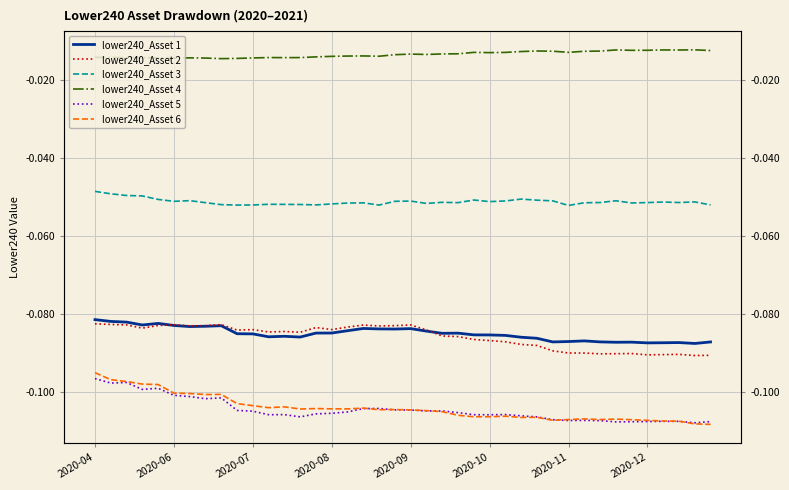

Reading left to right, what are all the values shown in this chart?

lower240_Asset 1: -0.1	-0.1	-0.1	-0.1	-0.1	-0.1	-0.1	-0.1	-0.1	-0.1	-0.1	-0.1	-0.1	-0.1	-0.1	-0.1	-0.1	-0.1	-0.1	-0.1	-0.1	-0.1	-0.1	-0.1	-0.1	-0.1	-0.1	-0.1	-0.1	-0.1	-0.1	-0.1	-0.1	-0.1	-0.1	-0.1	-0.1	-0.1	-0.1	-0.1
lower240_Asset 2: -0.1	-0.1	-0.1	-0.1	-0.1	-0.1	-0.1	-0.1	-0.1	-0.1	-0.1	-0.1	-0.1	-0.1	-0.1	-0.1	-0.1	-0.1	-0.1	-0.1	-0.1	-0.1	-0.1	-0.1	-0.1	-0.1	-0.1	-0.1	-0.1	-0.1	-0.1	-0.1	-0.1	-0.1	-0.1	-0.1	-0.1	-0.1	-0.1	-0.1
lower240_Asset 3: -0.0	-0.0	-0.0	-0.0	-0.1	-0.1	-0.1	-0.1	-0.1	-0.1	-0.1	-0.1	-0.1	-0.1	-0.1	-0.1	-0.1	-0.1	-0.1	-0.1	-0.1	-0.1	-0.1	-0.1	-0.1	-0.1	-0.1	-0.1	-0.1	-0.1	-0.1	-0.1	-0.1	-0.1	-0.1	-0.1	-0.1	-0.1	-0.1	-0.1
lower240_Asset 4: -0.0	-0.0	-0.0	-0.0	-0.0	-0.0	-0.0	-0.0	-0.0	-0.0	-0.0	-0.0	-0.0	-0.0	-0.0	-0.0	-0.0	-0.0	-0.0	-0.0	-0.0	-0.0	-0.0	-0.0	-0.0	-0.0	-0.0	-0.0	-0.0	-0.0	-0.0	-0.0	-0.0	-0.0	-0.0	-0.0	-0.0	-0.0	-0.0	-0.0
lower240_Asset 5: -0.1	-0.1	-0.1	-0.1	-0.1	-0.1	-0.1	-0.1	-0.1	-0.1	-0.1	-0.1	-0.1	-0.1	-0.1	-0.1	-0.1	-0.1	-0.1	-0.1	-0.1	-0.1	-0.1	-0.1	-0.1	-0.1	-0.1	-0.1	-0.1	-0.1	-0.1	-0.1	-0.1	-0.1	-0.1	-0.1	-0.1	-0.1	-0.1	-0.1
lower240_Asset 6: -0.1	-0.1	-0.1	-0.1	-0.1	-0.1	-0.1	-0.1	-0.1	-0.1	-0.1	-0.1	-0.1	-0.1	-0.1	-0.1	-0.1	-0.1	-0.1	-0.1	-0.1	-0.1	-0.1	-0.1	-0.1	-0.1	-0.1	-0.1	-0.1	-0.1	-0.1	-0.1	-0.1	-0.1	-0.1	-0.1	-0.1	-0.1	-0.1	-0.1